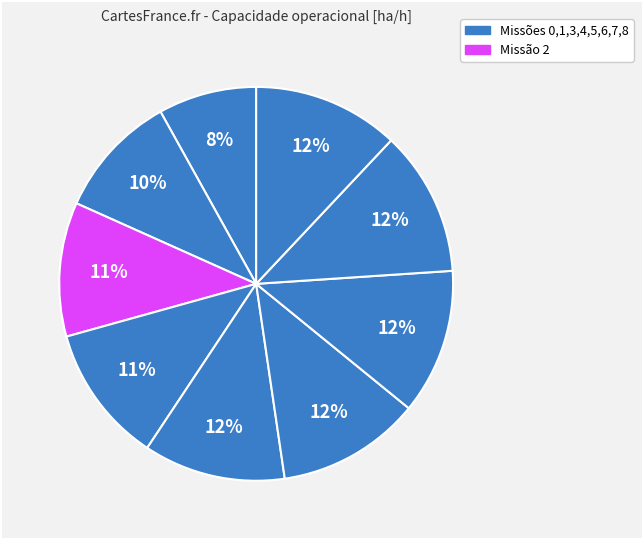

To the nearest percent, what is the average slice percentage?

11%